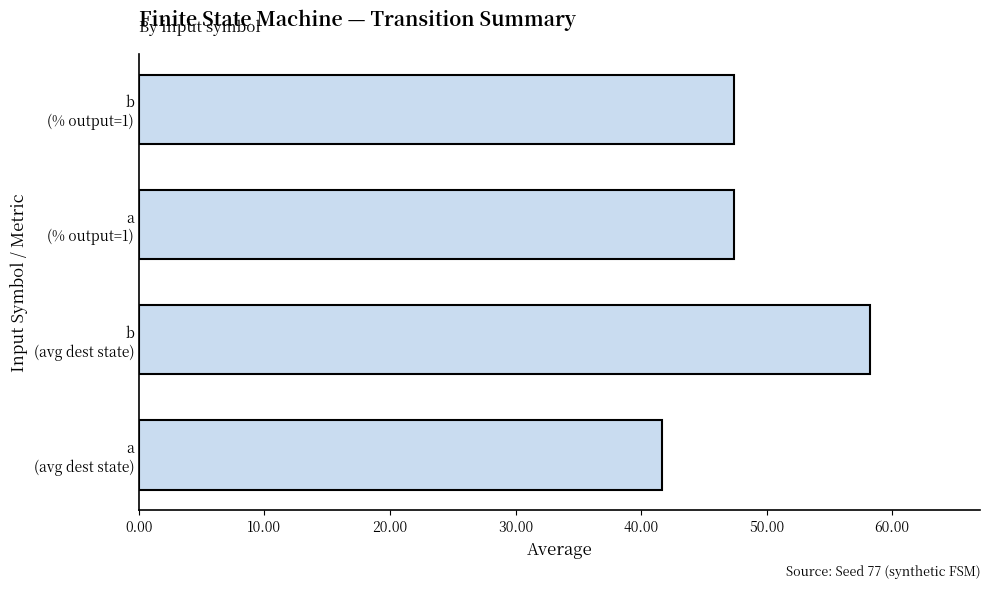

What is the difference between the maximum and minimum values?

16.6